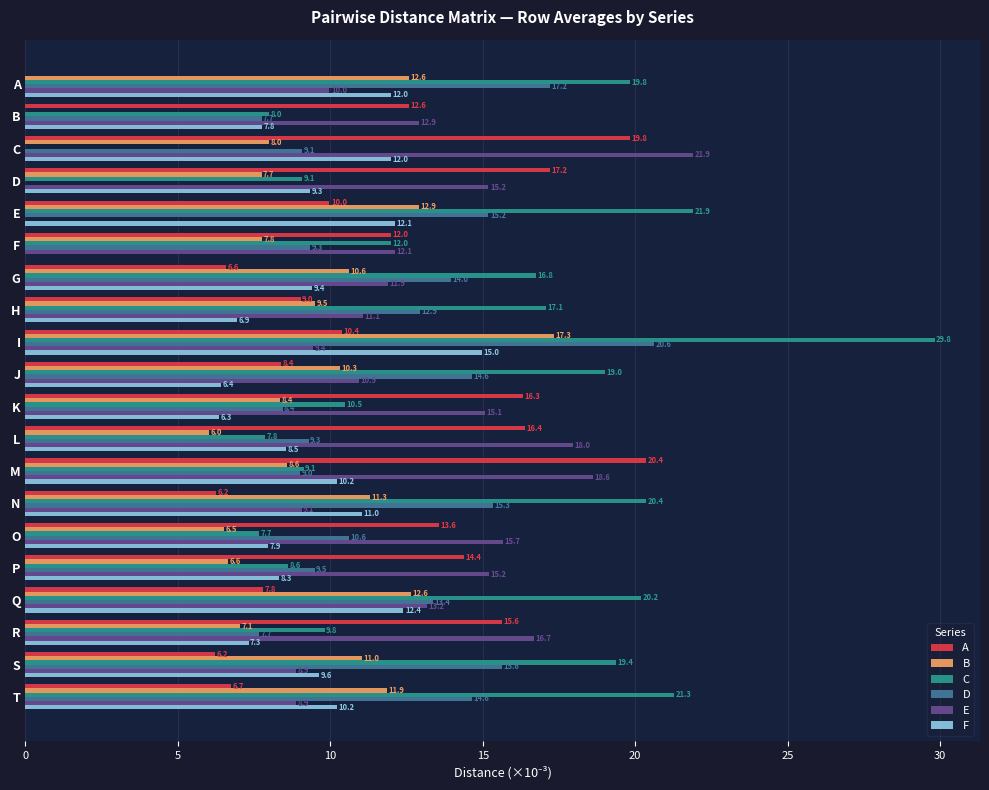

What is the sum of the D values at G and L?

23.3